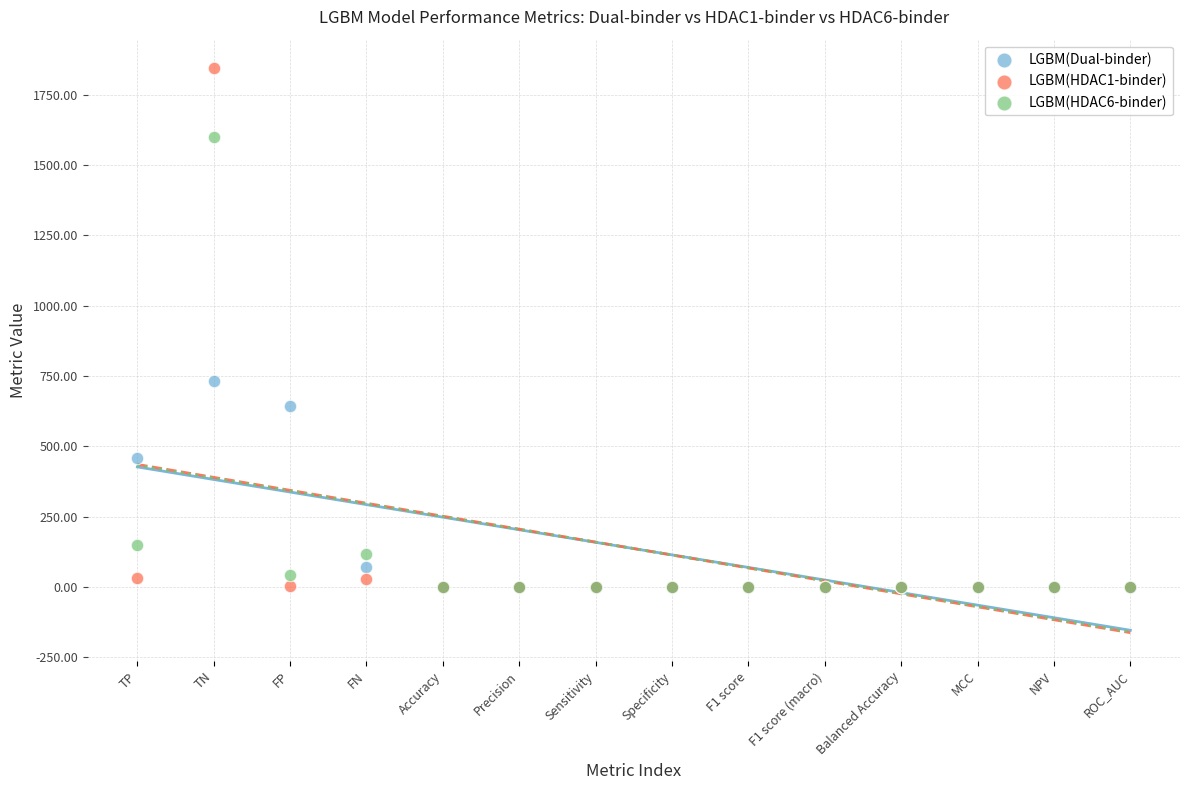

What are all the series names shown in the legend?

LGBM(Dual-binder), LGBM(HDAC1-binder), LGBM(HDAC6-binder)